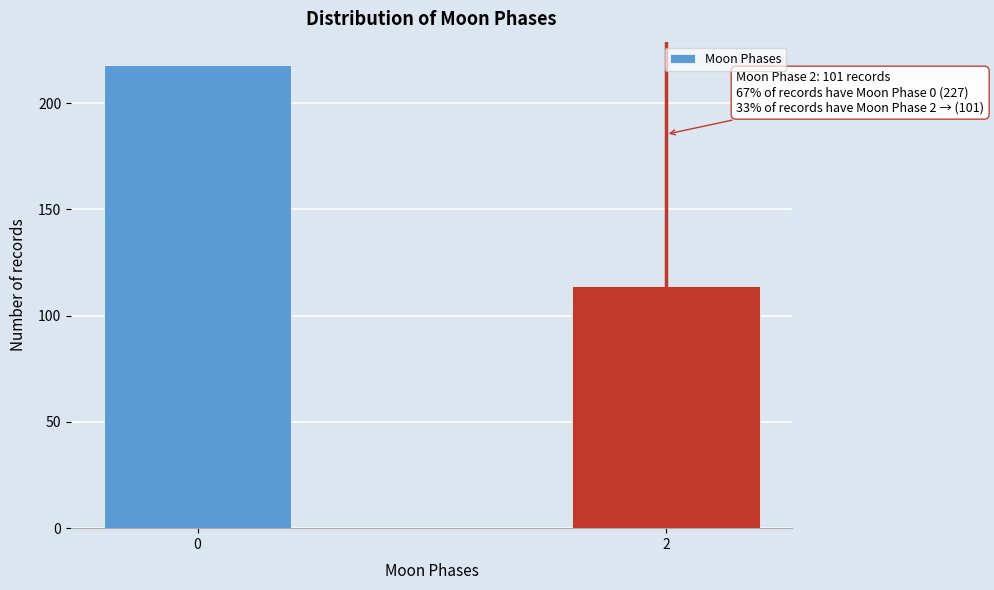

Reading left to right, transcribe all the data shown in this chart.

0=218	2=114